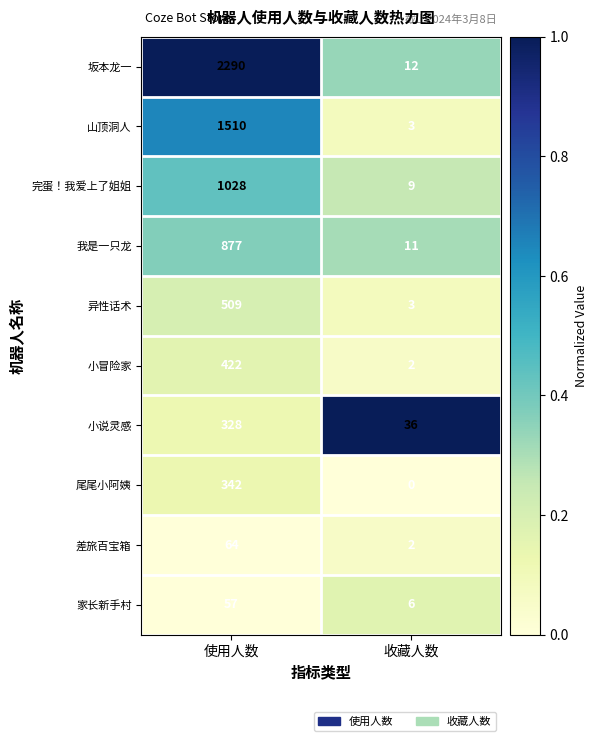

Reading right to left, extract all data points from this chart.

坂本龙一: 收藏人数=12	使用人数=2290
山顶洞人: 收藏人数=3	使用人数=1510
完蛋！我爱上了姐姐: 收藏人数=9	使用人数=1028
我是一只龙: 收藏人数=11	使用人数=877
异性话术: 收藏人数=3	使用人数=509
小冒险家: 收藏人数=2	使用人数=422
小说灵感: 收藏人数=36	使用人数=328
尾尾小阿姨: 收藏人数=0	使用人数=342
差旅百宝箱: 收藏人数=2	使用人数=64
家长新手村: 收藏人数=6	使用人数=57